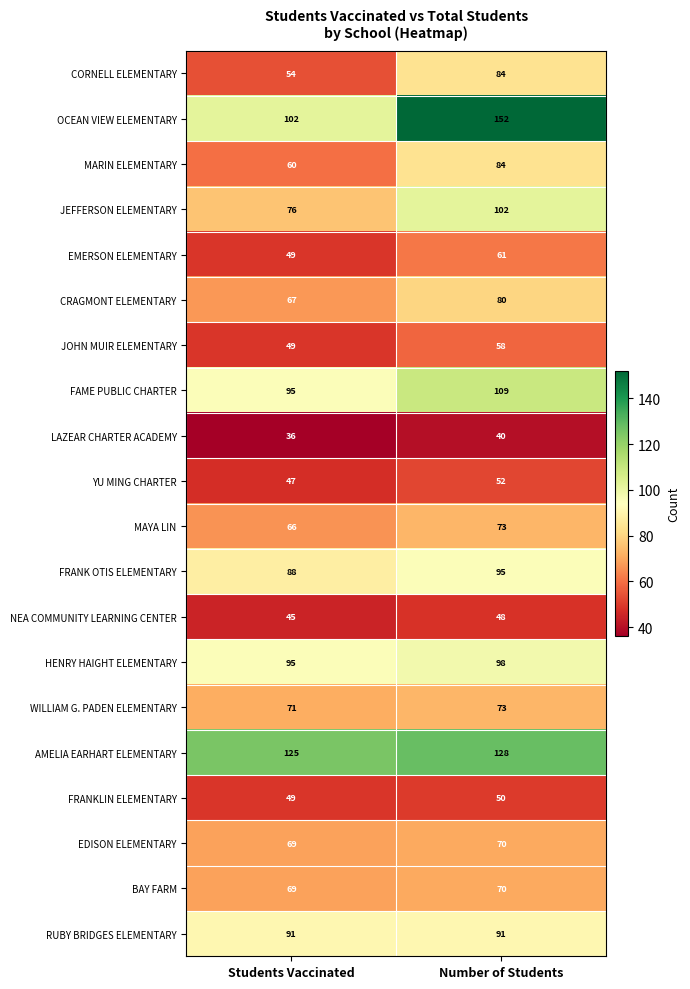

What is the total value across all series at Number of Students?

1618